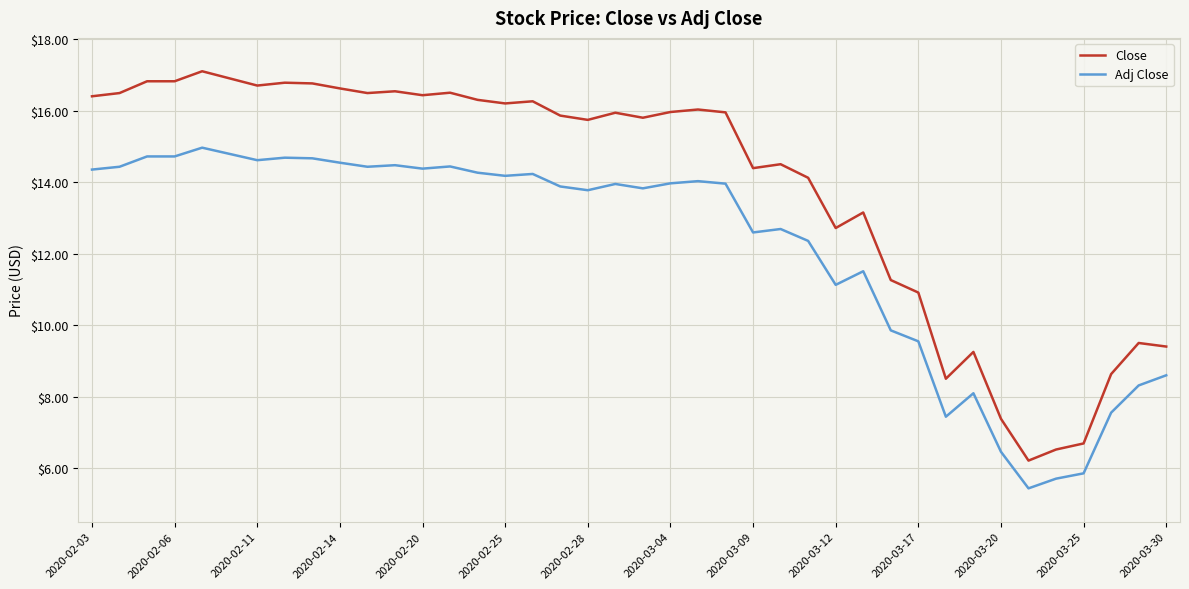

How many lines are shown in the chart?

2